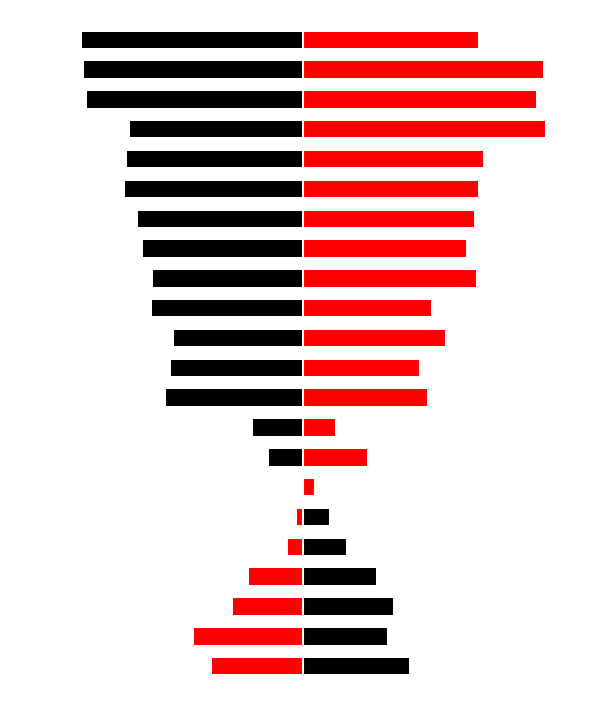

At 15, list the series in order from largest to smallest.

Close, Open